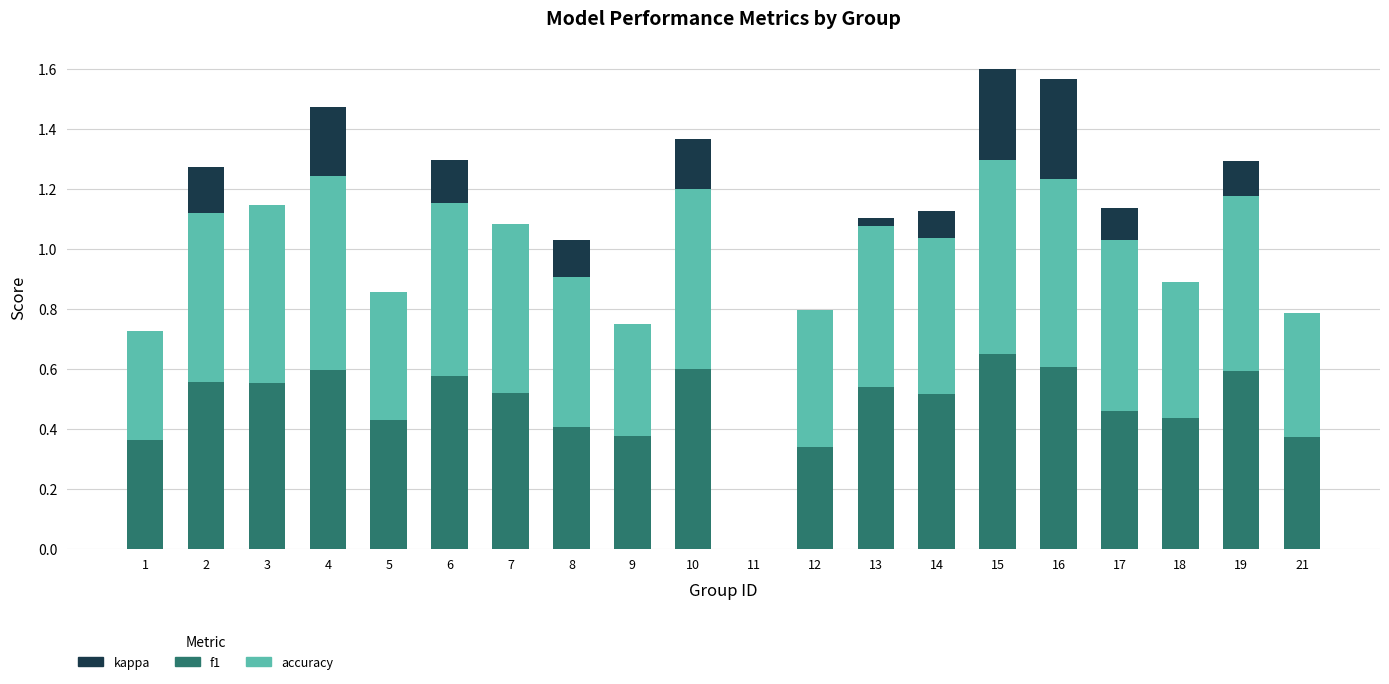

The value of f1 at 1 is 0.4. True or false?

True